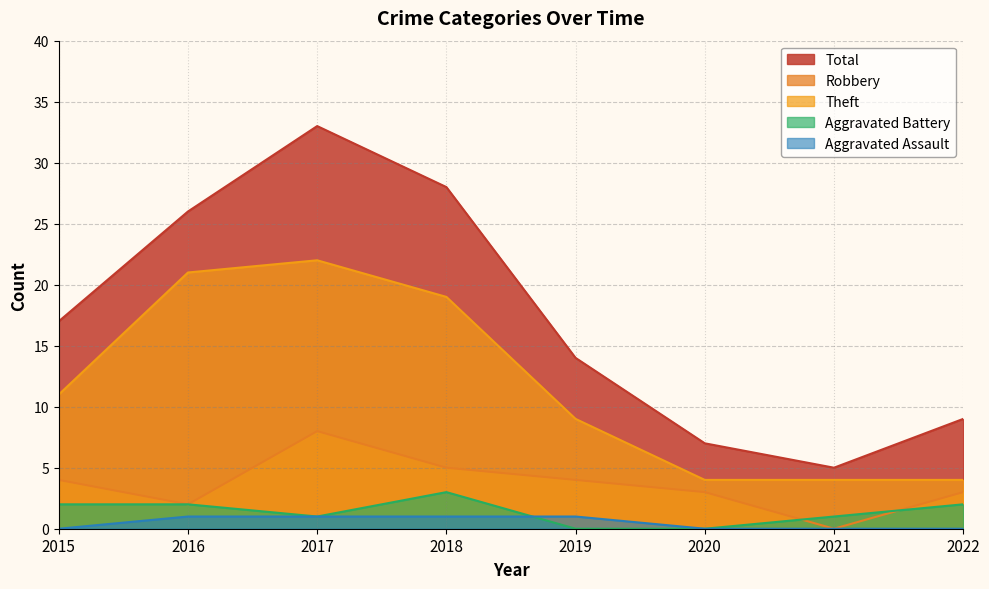

How many positive values does the Aggravated Battery series have?

6